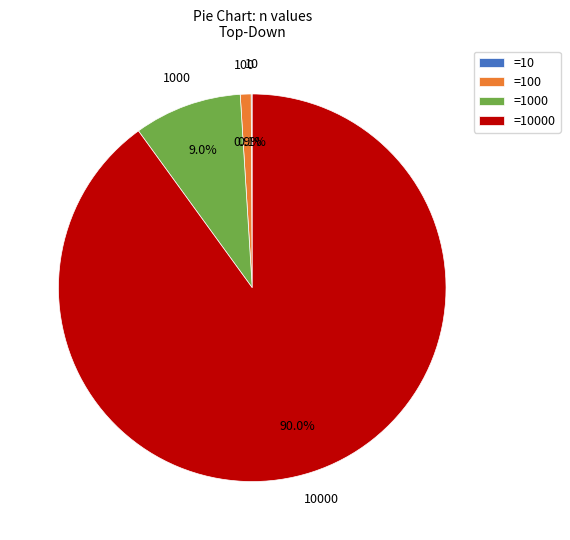

Is there a majority slice in this chart?

Yes